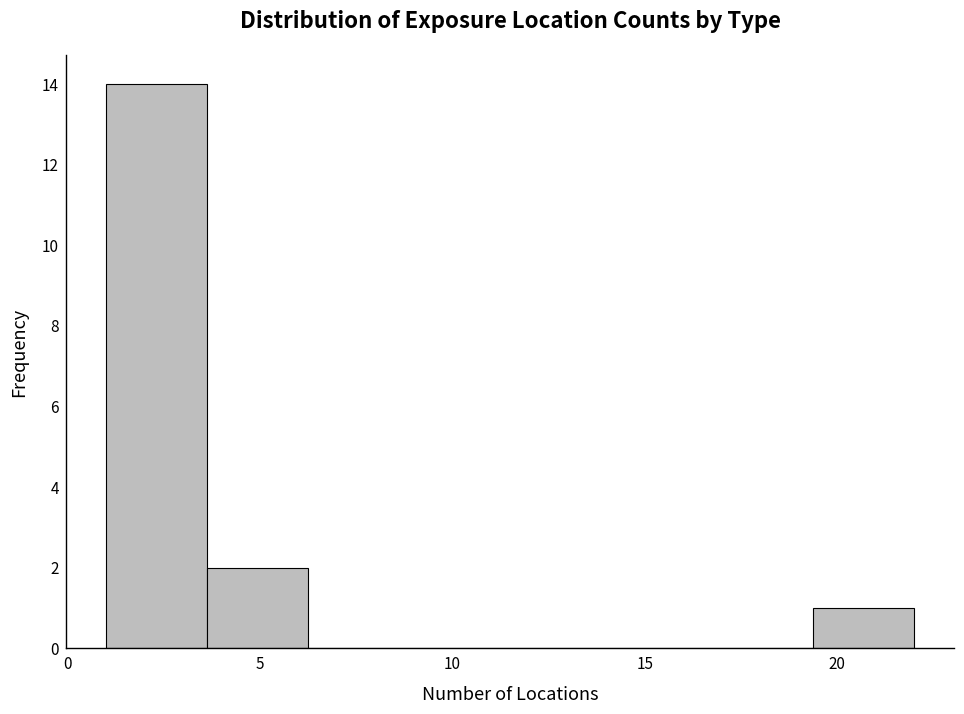

How tall is the bar that spans 1.0 to 3.5 on the x-axis? Neither the bar edges nor the heights are printed on the chart, so give them approximately, as read against the axes.

14